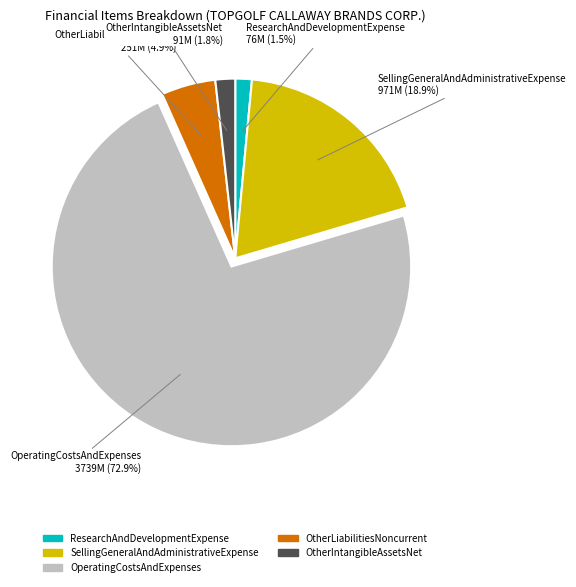

Count the number of slices in the pie.

5